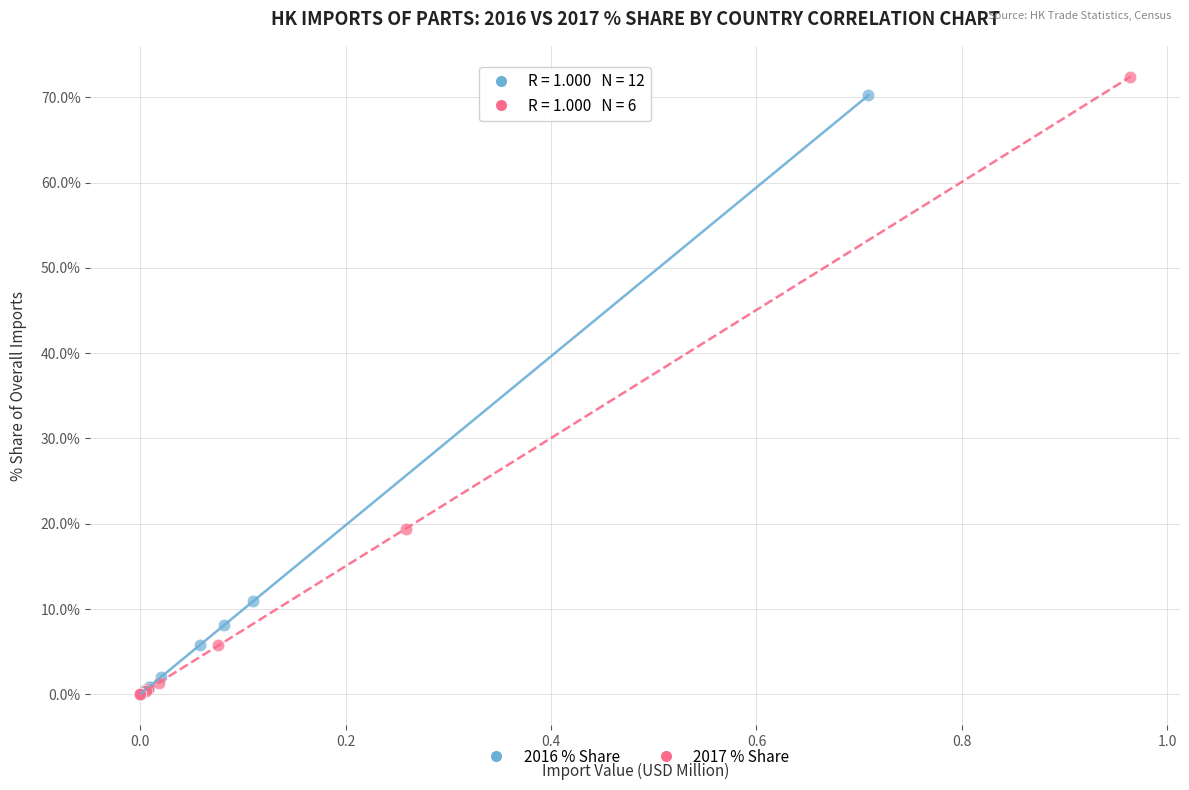

Which series has the widest spread of Y values?

2017 % Share